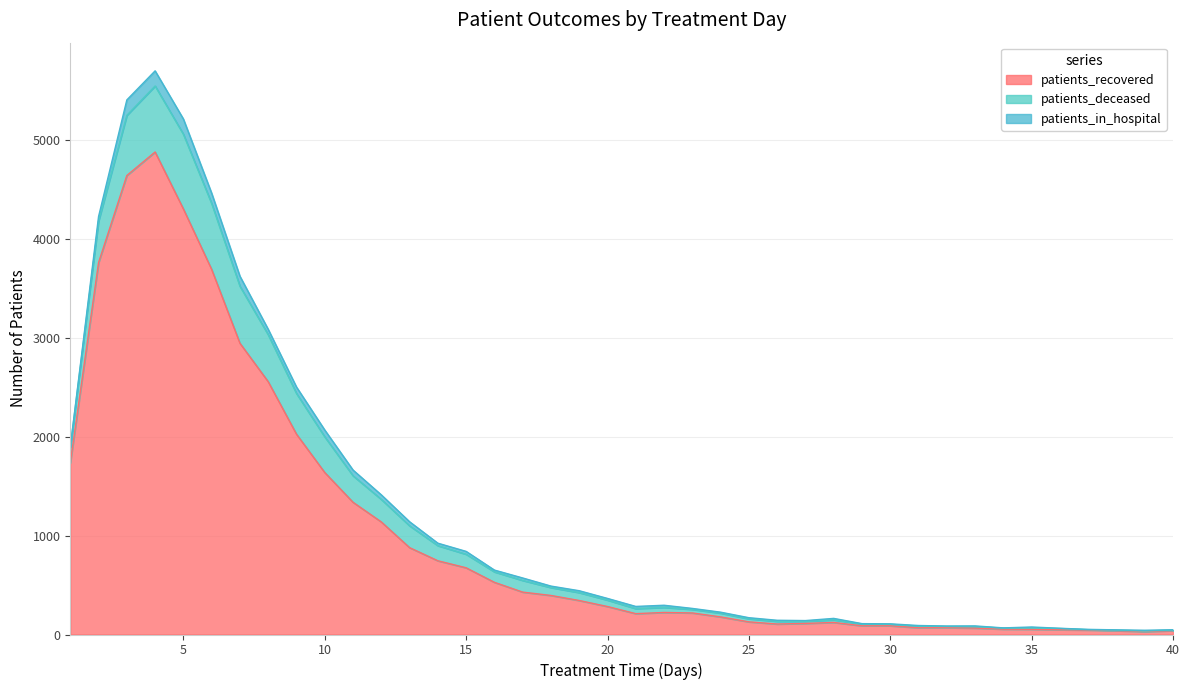

Rank the series at 37 from lowest to highest value.

patients_in_hospital, patients_deceased, patients_recovered